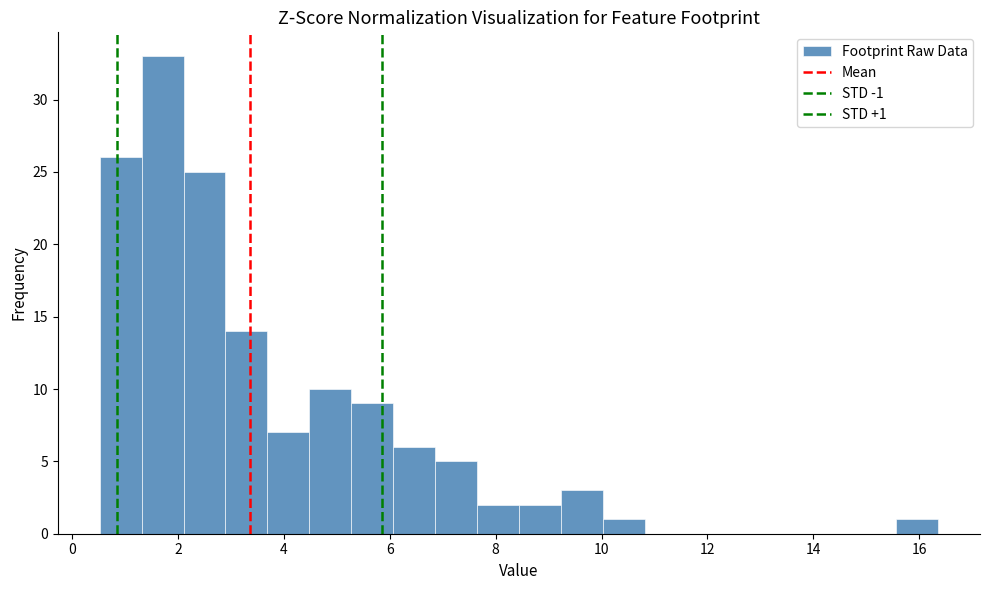

Around what value on the x-axis is the tallest bar? Give the approximate position of its centre, as read against the axis.

1.8